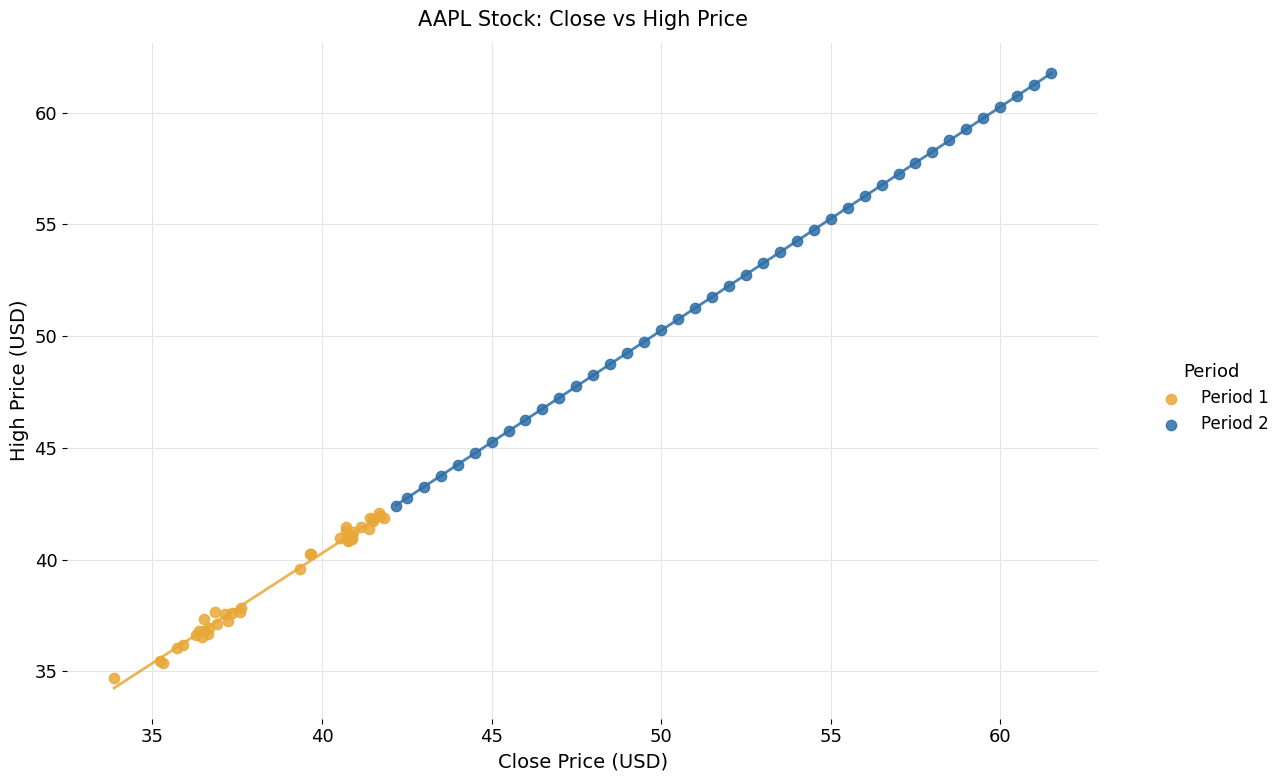

Which series reaches the minimum Y coordinate?

Period 1